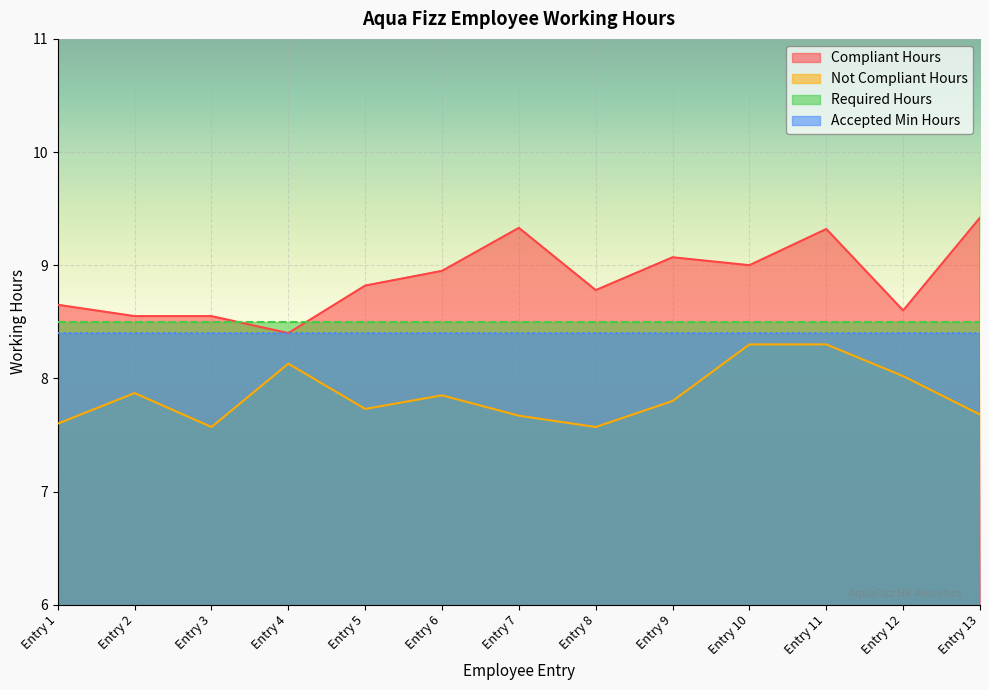

Where is Not Compliant Hours nearest to the value 7?

Entry 3